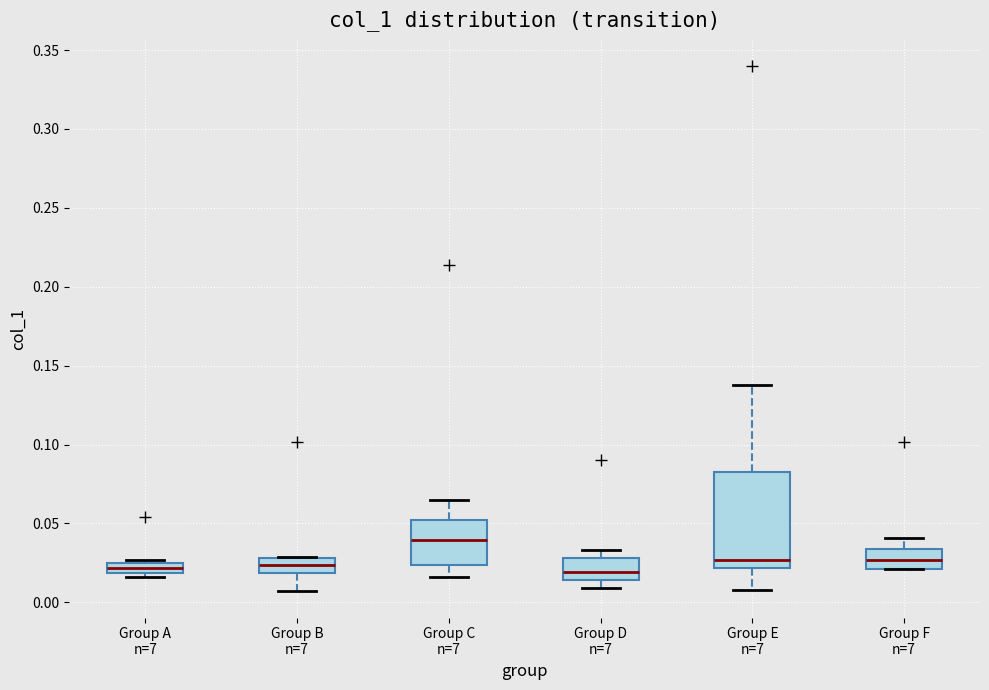

Where does the upper whisker of the box for Group F n=7 end on the y-axis? The values are not printed on the chart, so give them approximately, as read against the axis.

0.040